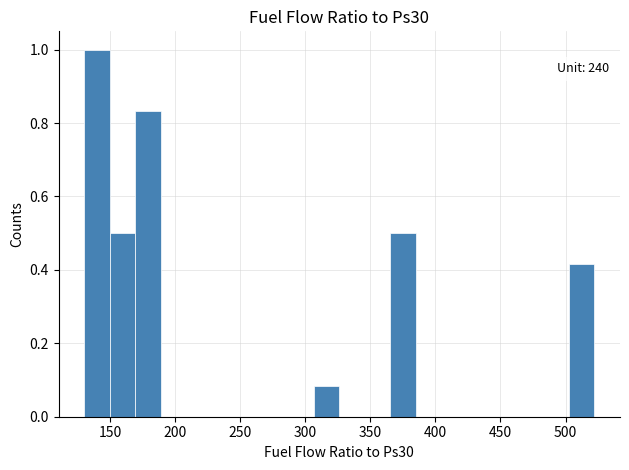

Read against the x-axis, roughly where is the centre of the tallest bar?

140